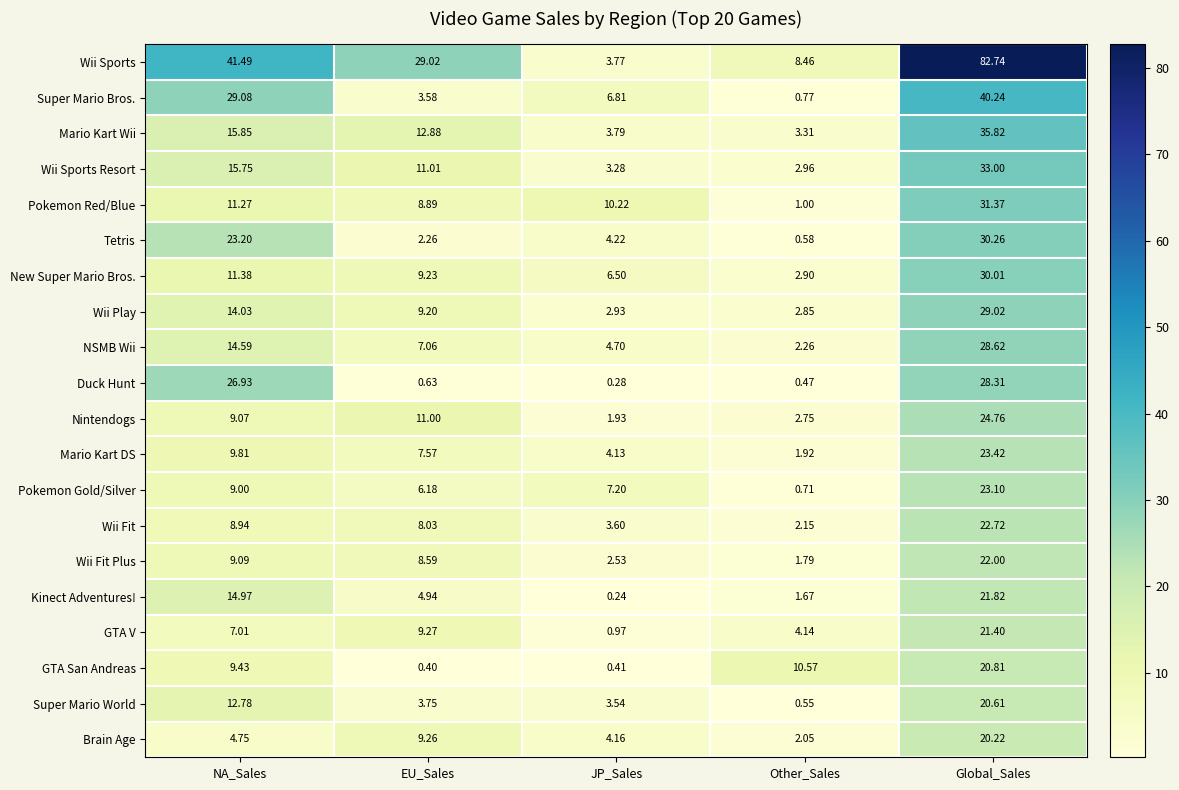

Between NA_Sales and JP_Sales, which series saw the biggest shift?

Wii Sports